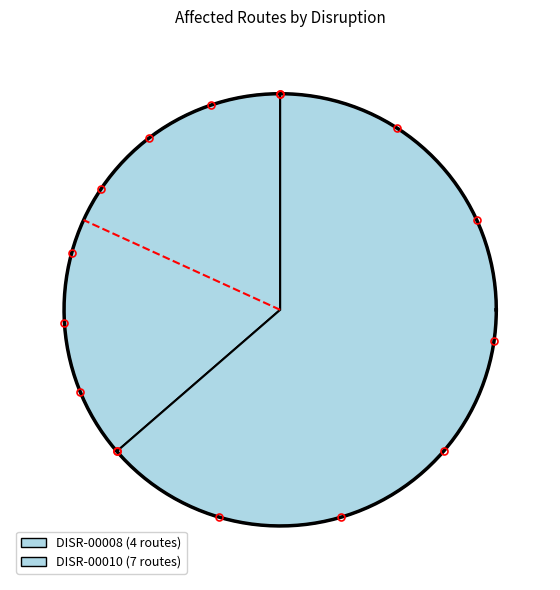

Which category accounts for the majority?

DISR-00010